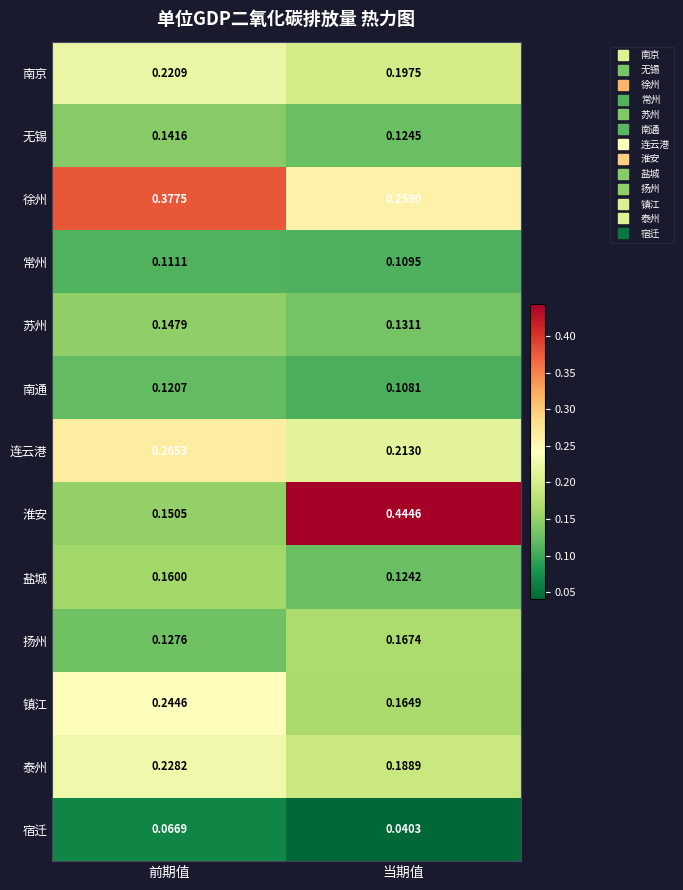

At which category is the sum across all series the highest?

前期值